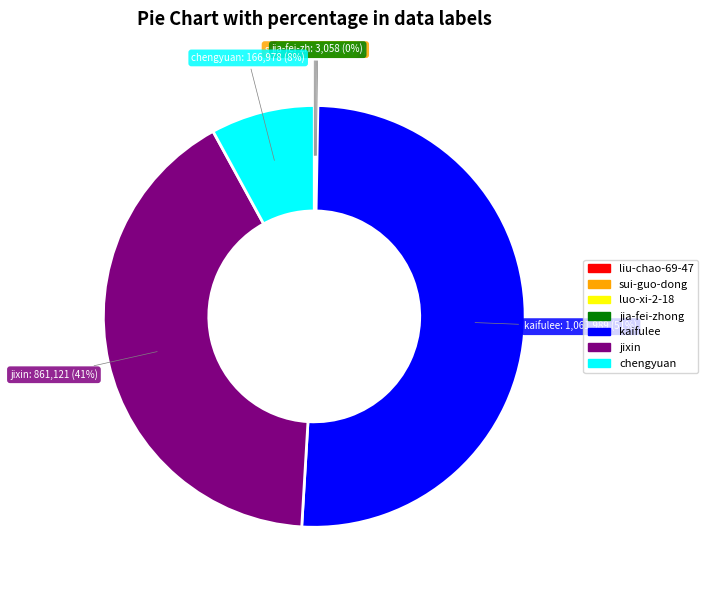

To the nearest percent, what is the difference between the largest and smallest slice percentages?

51%